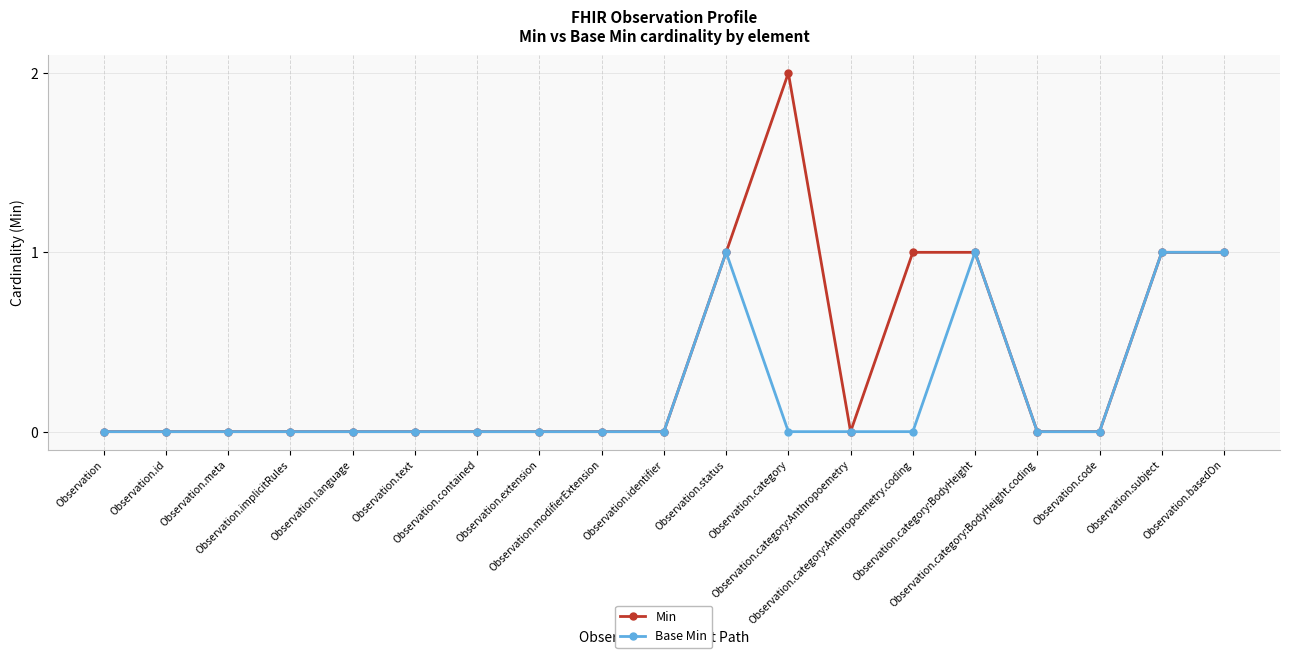

Reading right to left, transcribe all the data shown in this chart.

Min: 1	1	0	0	1	1	0	2	1	0	0	0	0	0	0	0	0	0	0
Base Min: 1	1	0	0	1	0	0	0	1	0	0	0	0	0	0	0	0	0	0